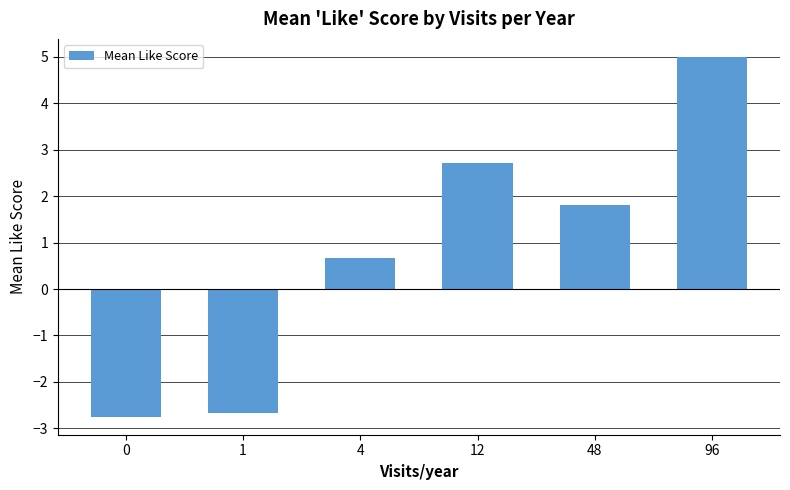

True or false: the data shows -0.7 at 0.

False